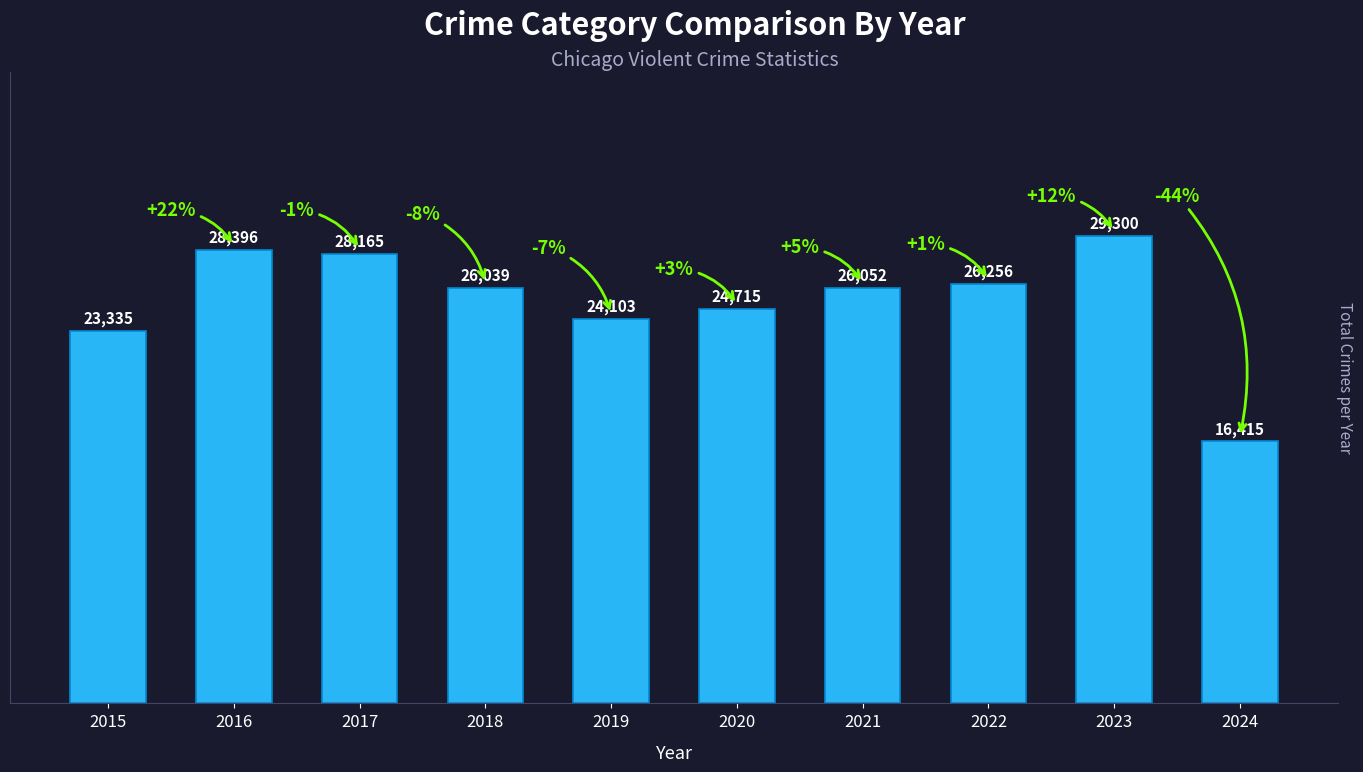

Reading right to left, extract all data points from this chart.

2024=16415	2023=29300	2022=26256	2021=26052	2020=24715	2019=24103	2018=26039	2017=28165	2016=28396	2015=23335